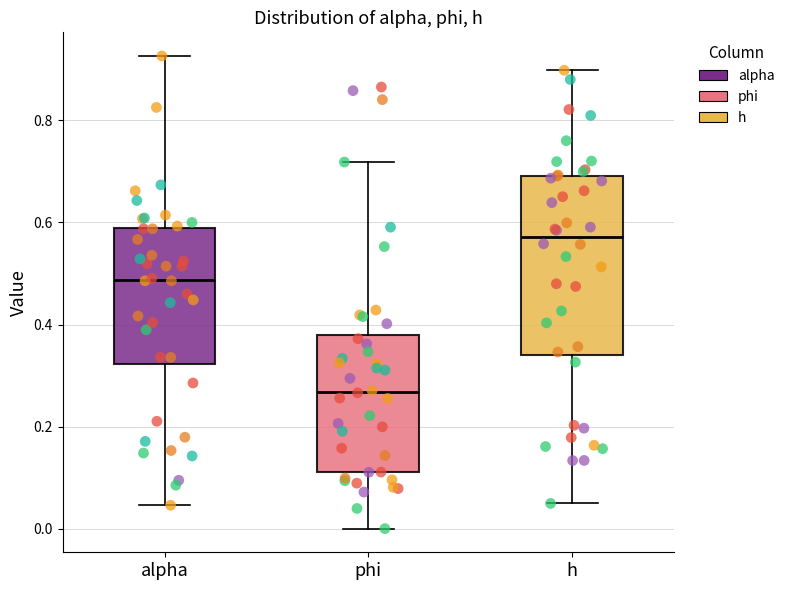

Reading left to right, read every box against the y-axis: the position of its median line, the range the box covers, and the ends of its whiskers. The values are not printed on the chart, so give them approximately, as read against the axis.

alpha: median 0.48, box 0.32 to 0.58, whiskers 0.04 to 0.92
phi: median 0.26, box 0.12 to 0.38, whiskers 0.00 to 0.72
h: median 0.58, box 0.34 to 0.70, whiskers 0.06 to 0.90